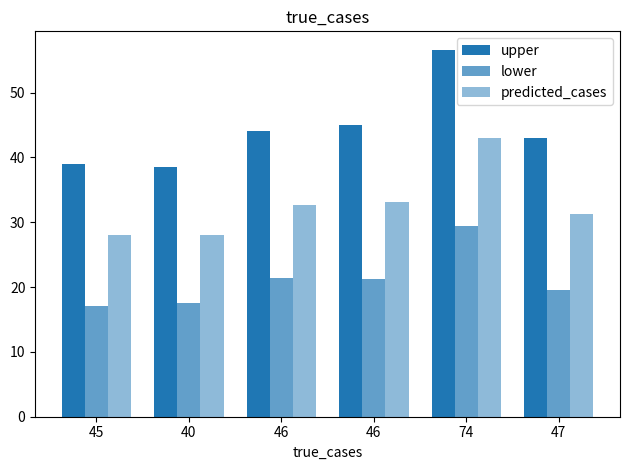

Which series has the largest total across all categories?

upper